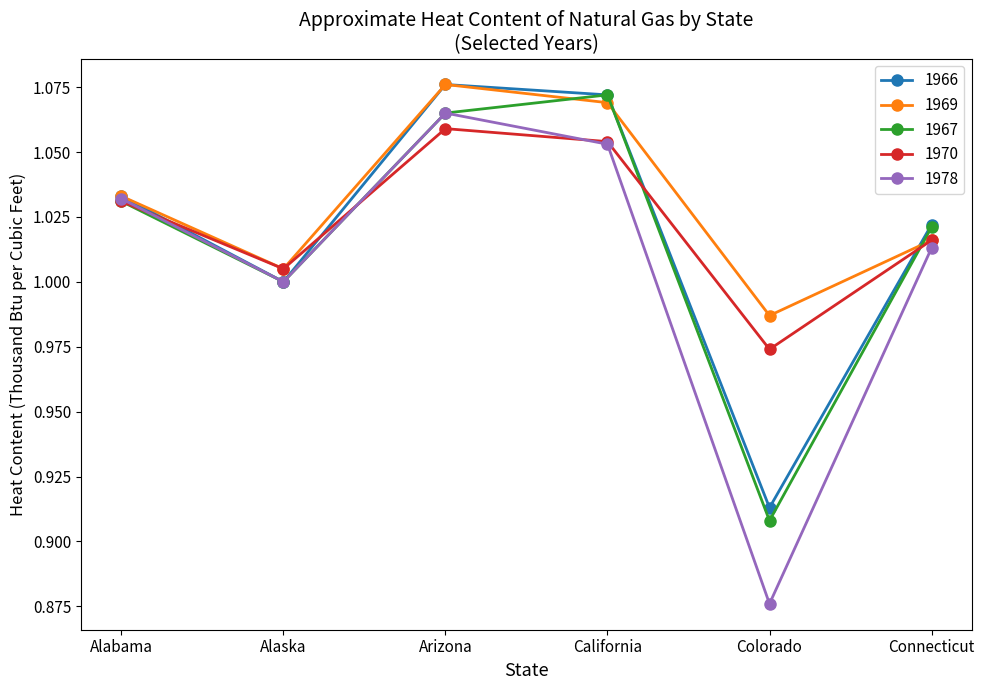

Which series changed the most between Alaska and Connecticut?

1966